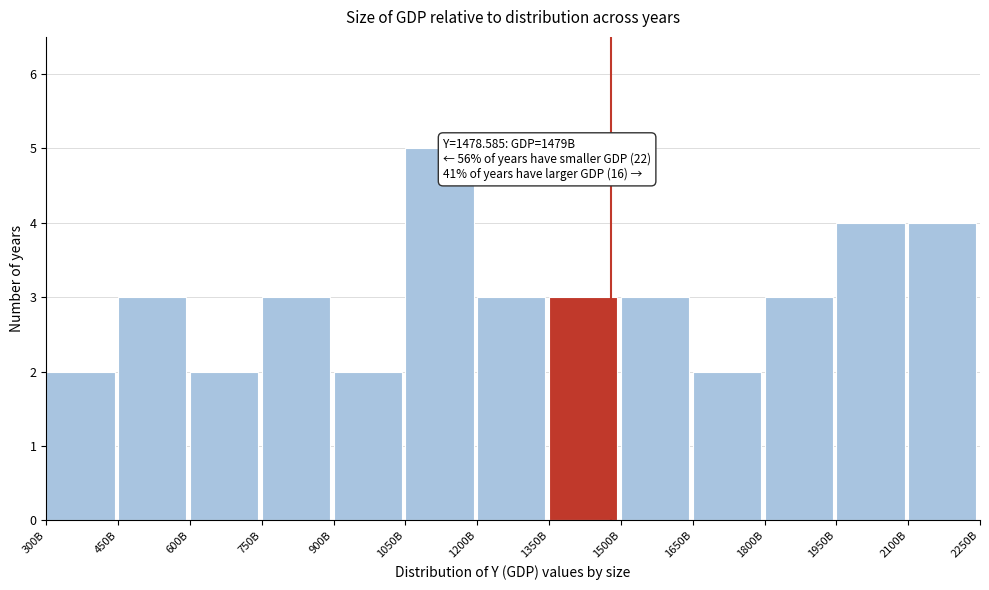

Reading left to right, transcribe all the data shown in this chart.

2	3	2	3	2	5	3	3	3	2	3	4	4